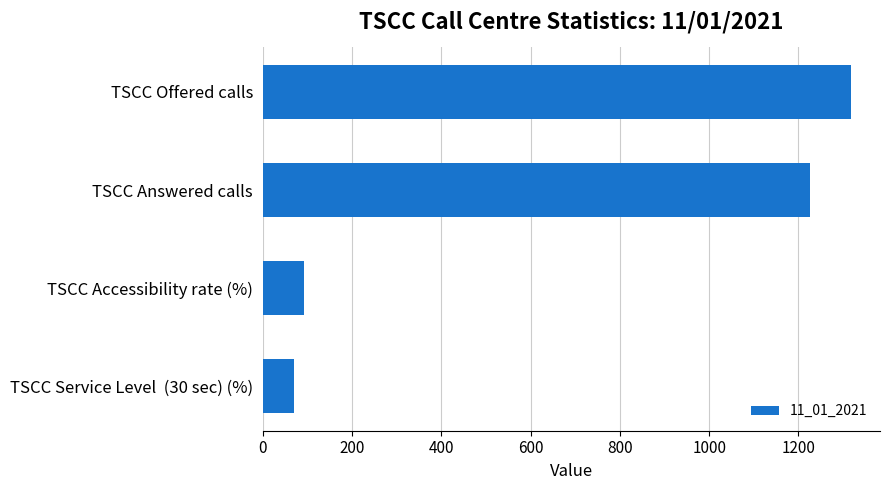

The value at TSCC Offered calls is 2347.7. True or false?

False